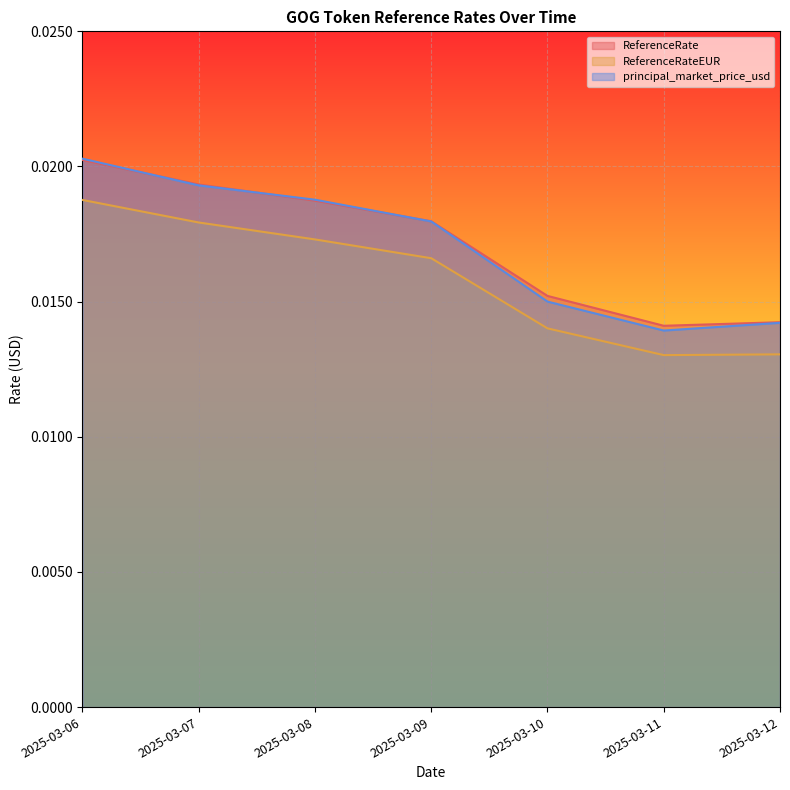

True or false: ReferenceRate has more than 2 interior local peaks.

False